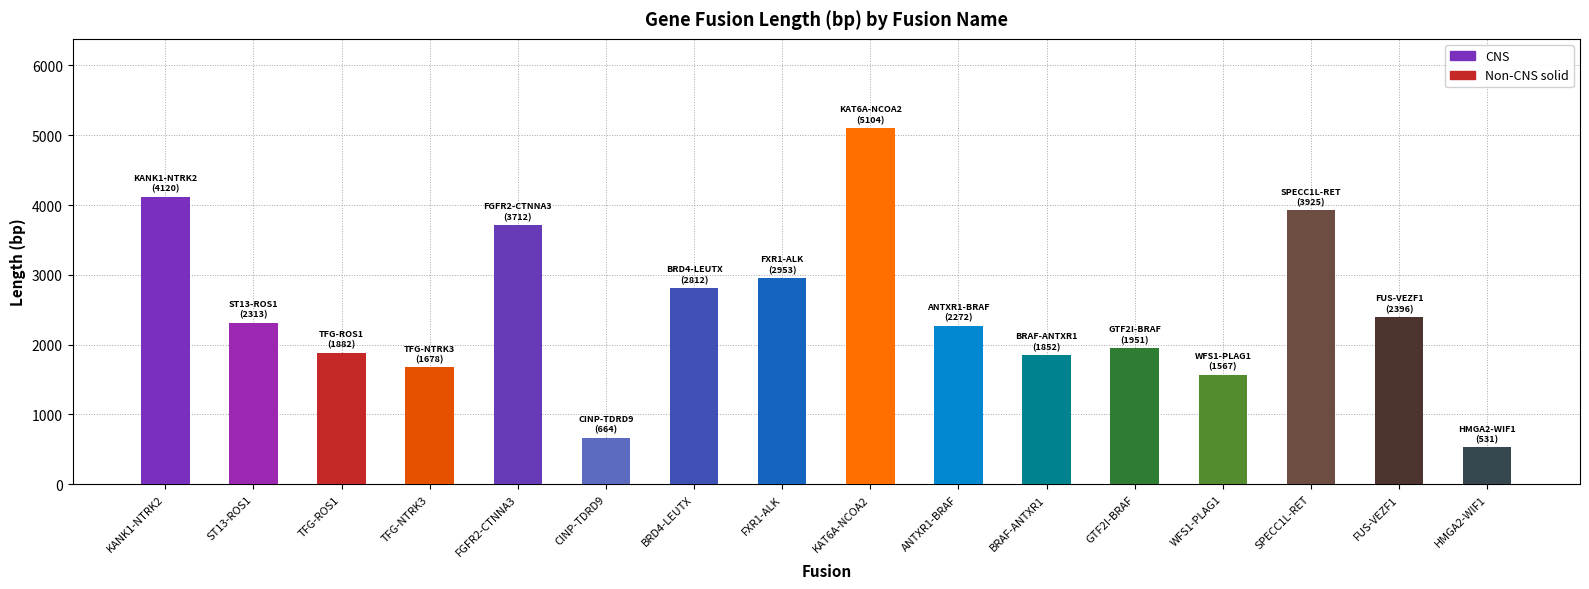

The value at TFG-ROS1 is 1882. True or false?

True